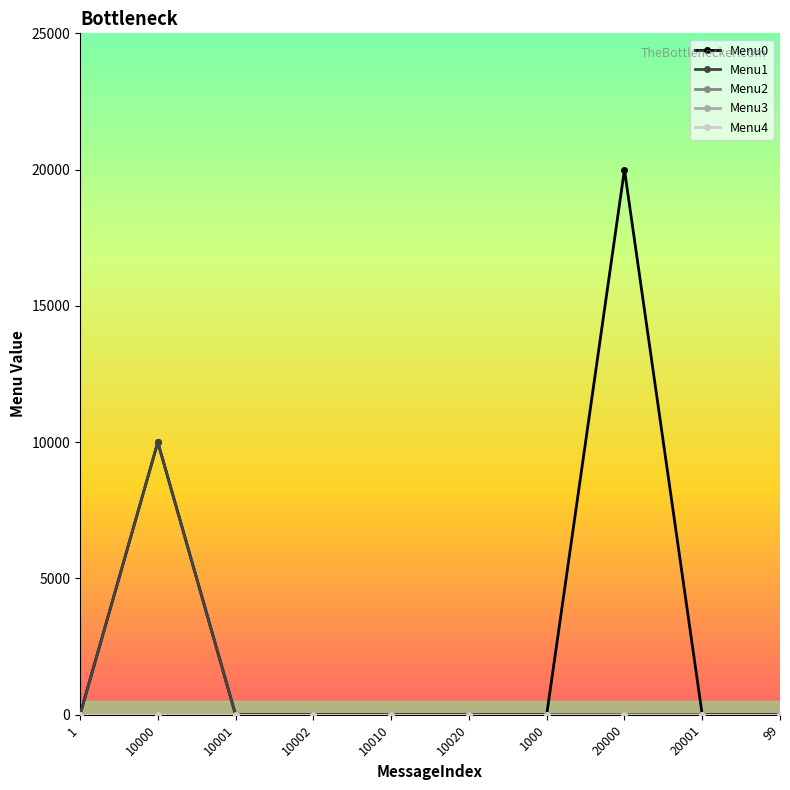

Is this an area chart (filled region under the line)?

No